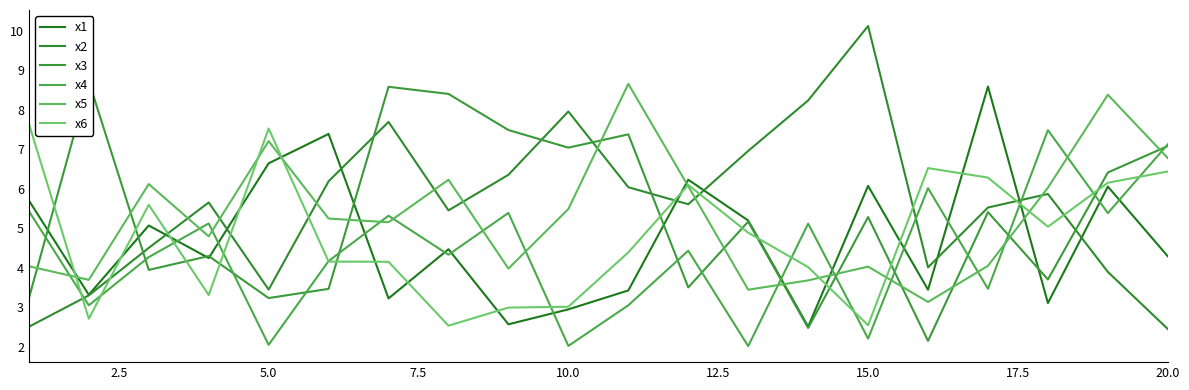

In x4, how many points are lower than both neighbors (excluding endpoints)?

8